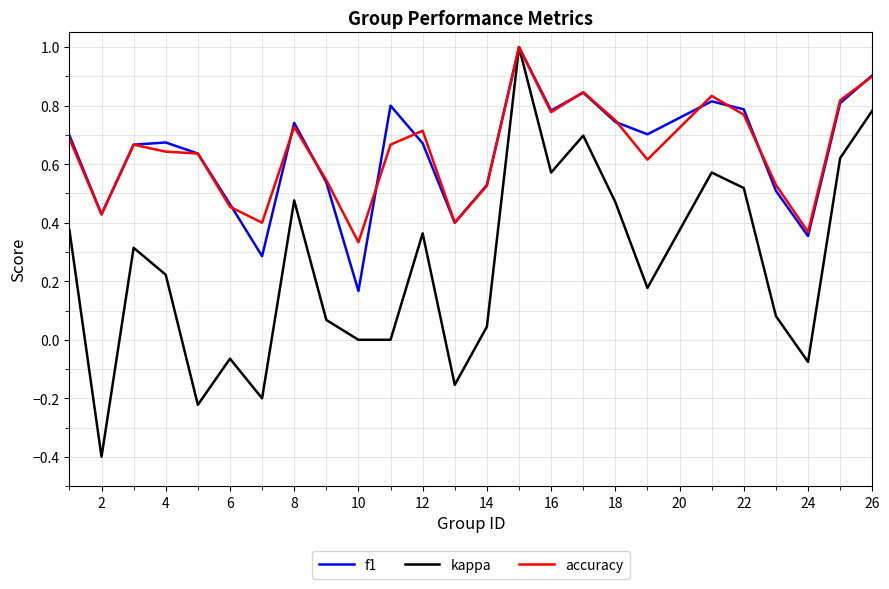

Which series has the widest spread of values?

kappa